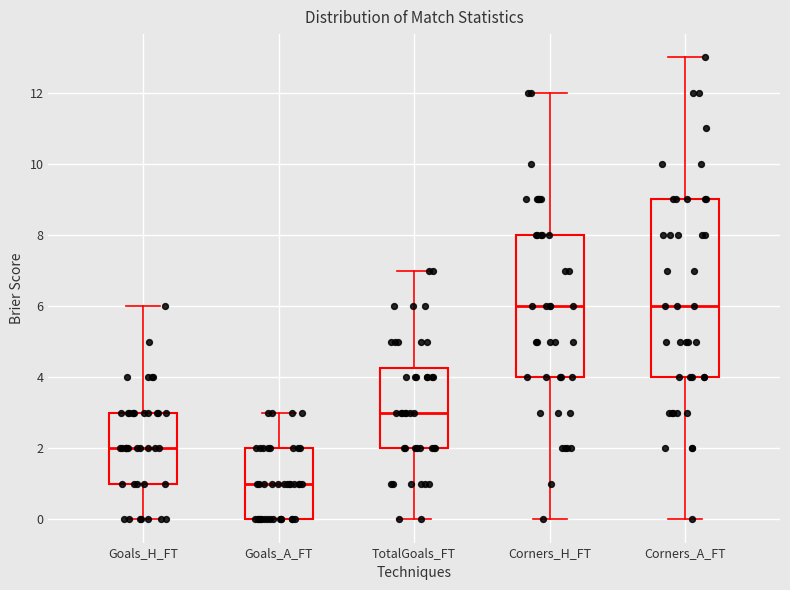

Reading left to right, transcribe this box plot: for each box, give where its median line is, the range the box spans, and where its two whiskers end, as read against the y-axis. The values are not printed on the chart, so give them approximately, as read against the axis.

Goals_H_FT: median 2.0, box 1.0 to 3.0, whiskers 0.0 to 6.0
Goals_A_FT: median 1.0, box 0.0 to 2.0, whiskers 0.0 to 3.0
TotalGoals_FT: median 3.0, box 2.0 to 4.2, whiskers 0.0 to 7.0
Corners_H_FT: median 6.0, box 4.0 to 8.0, whiskers 0.0 to 12.0
Corners_A_FT: median 6.0, box 4.0 to 9.0, whiskers 0.0 to 13.0